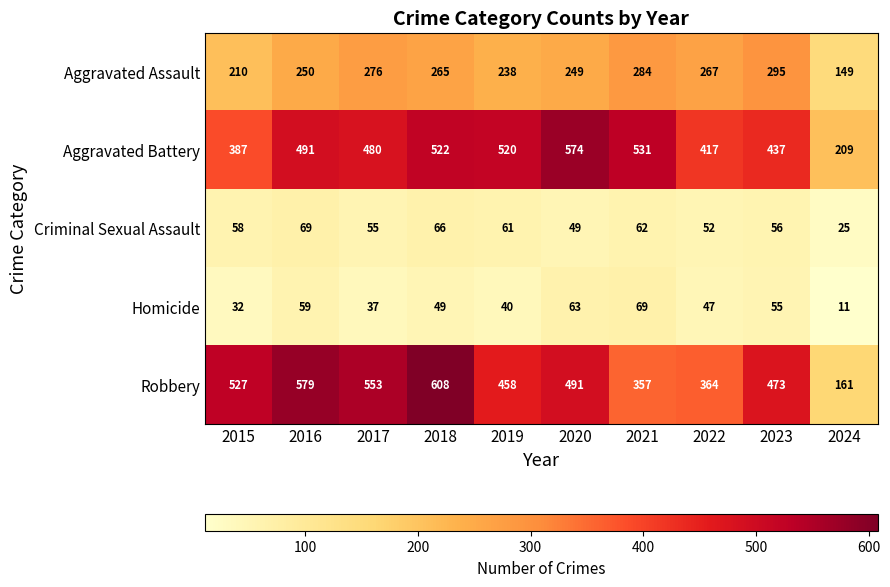

What is the total value across all series at 2020?

1426